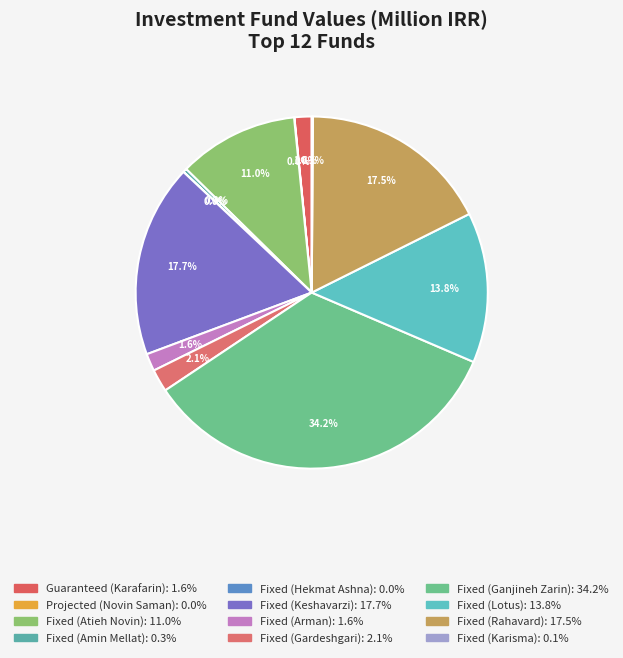

To the nearest percent, what is the difference between the largest and smallest slice percentages?

34%